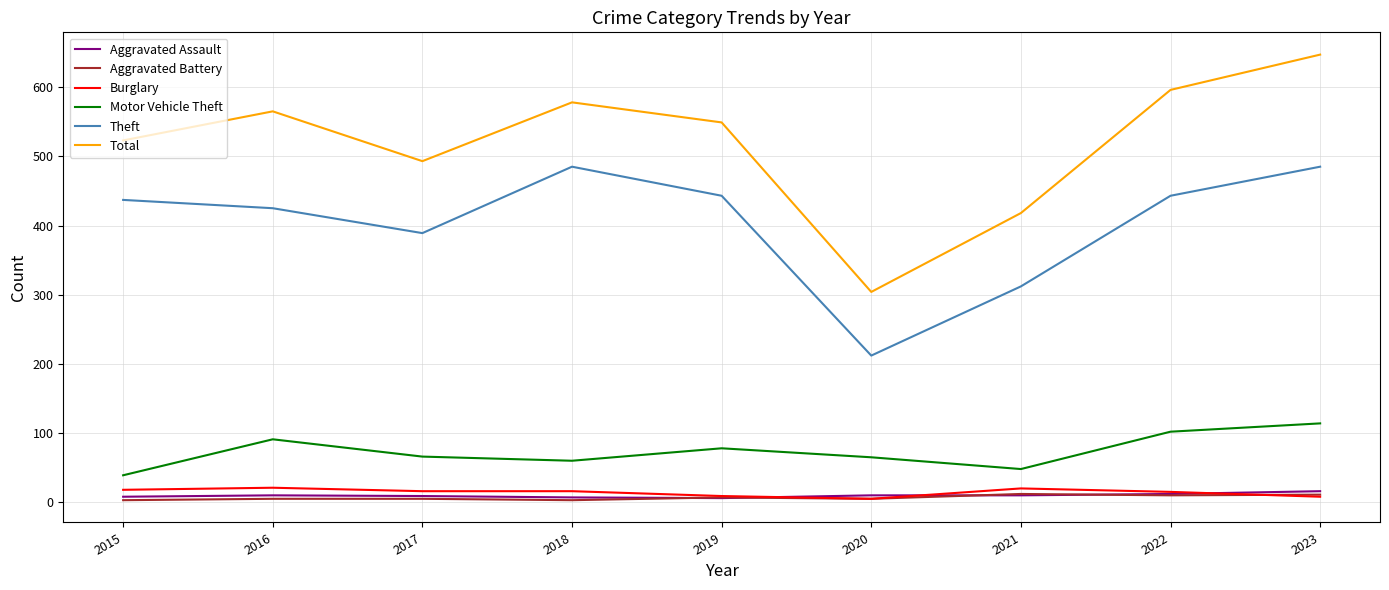

What is the minimum value for Theft?

212